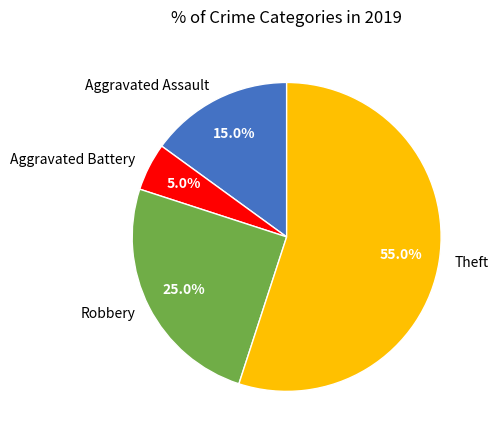

Approximately how many times larger is the value at Aggravated Battery compared to Theft?

0.1